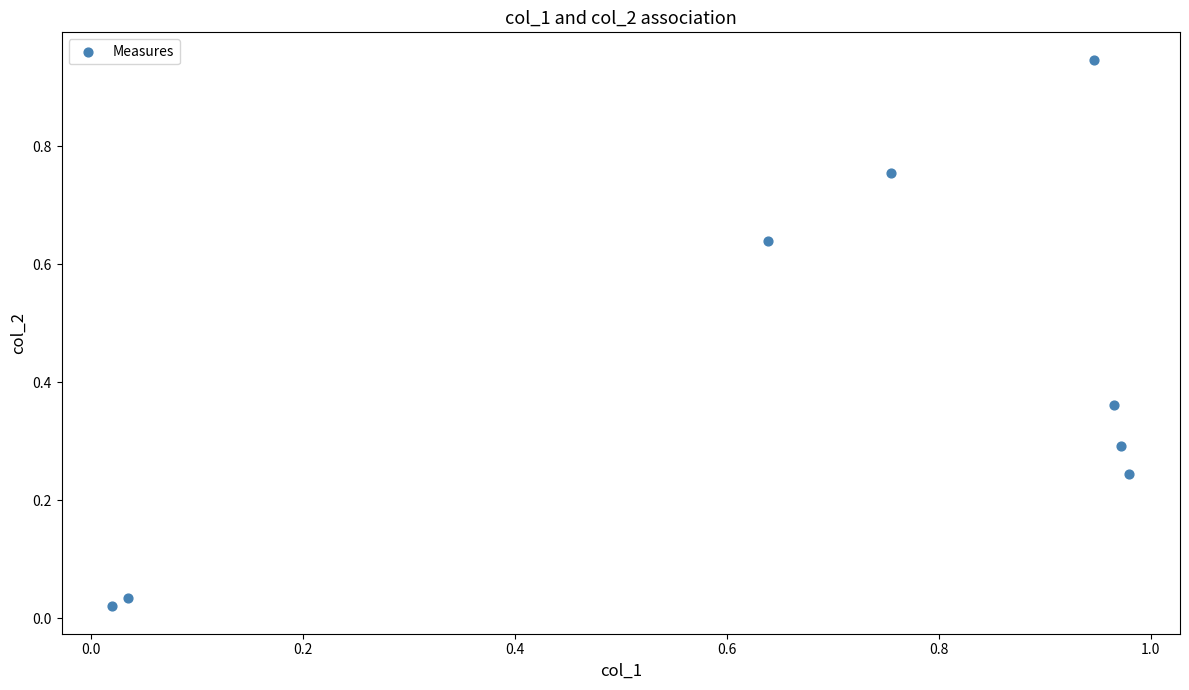

What is the range of X values (max minus min)?

1.0